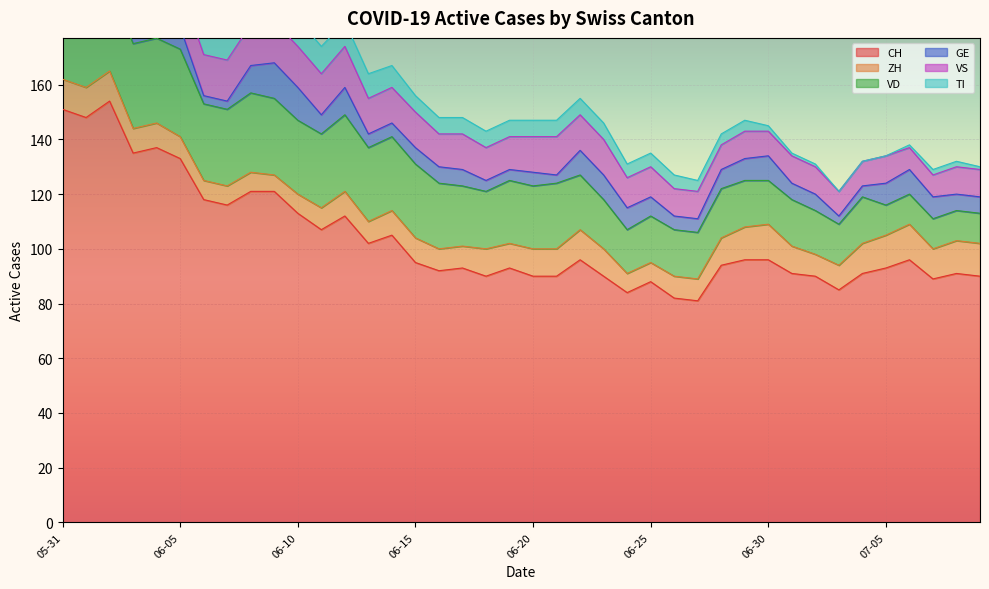

What is the greatest value displayed?

154